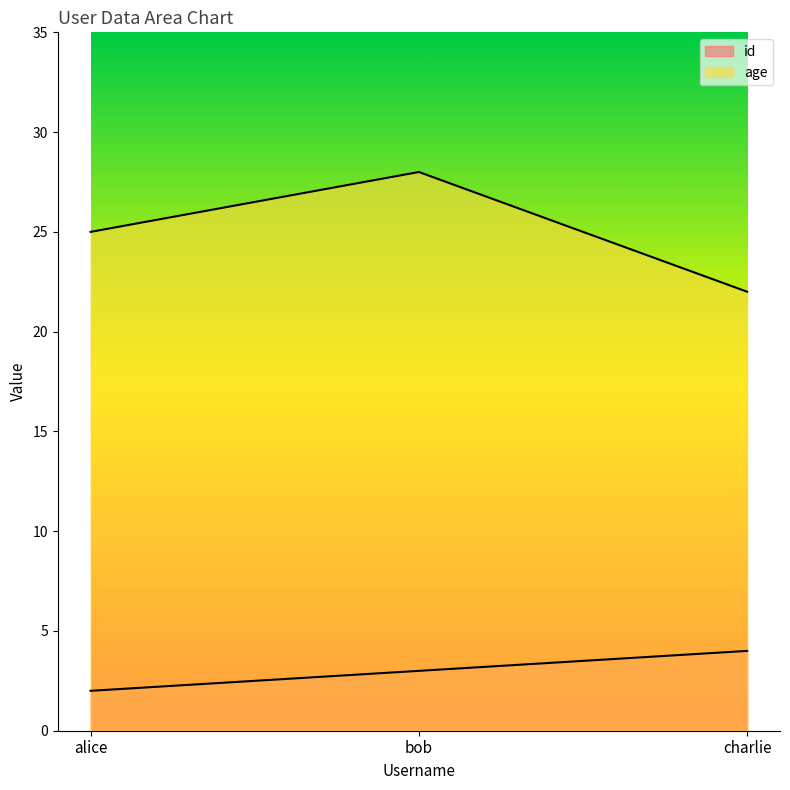

What is the difference between the maximum and minimum values in the age series?

6